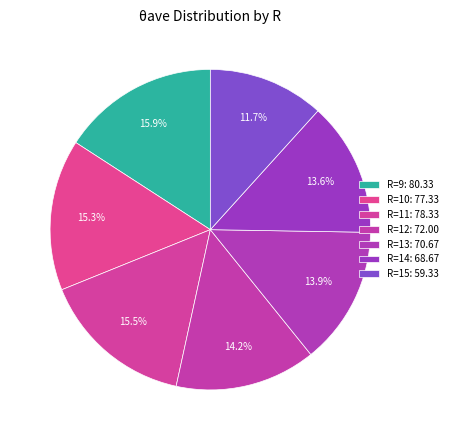

How many segments does this pie chart have?

7